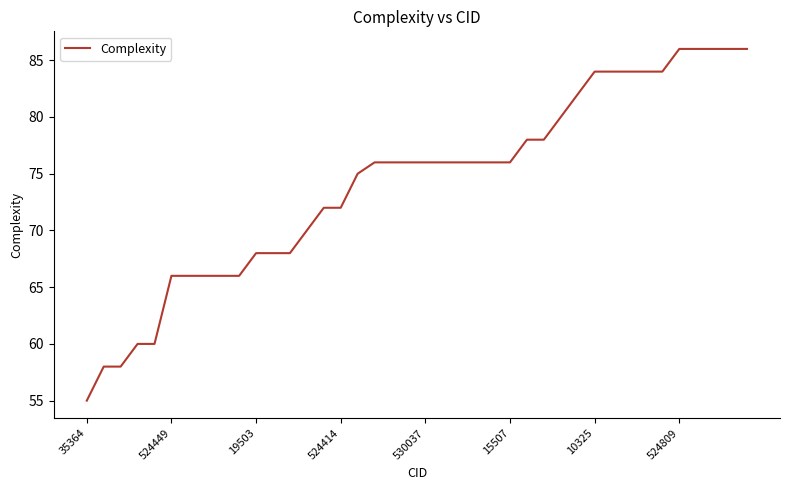

Count the number of data series in this chart.

1